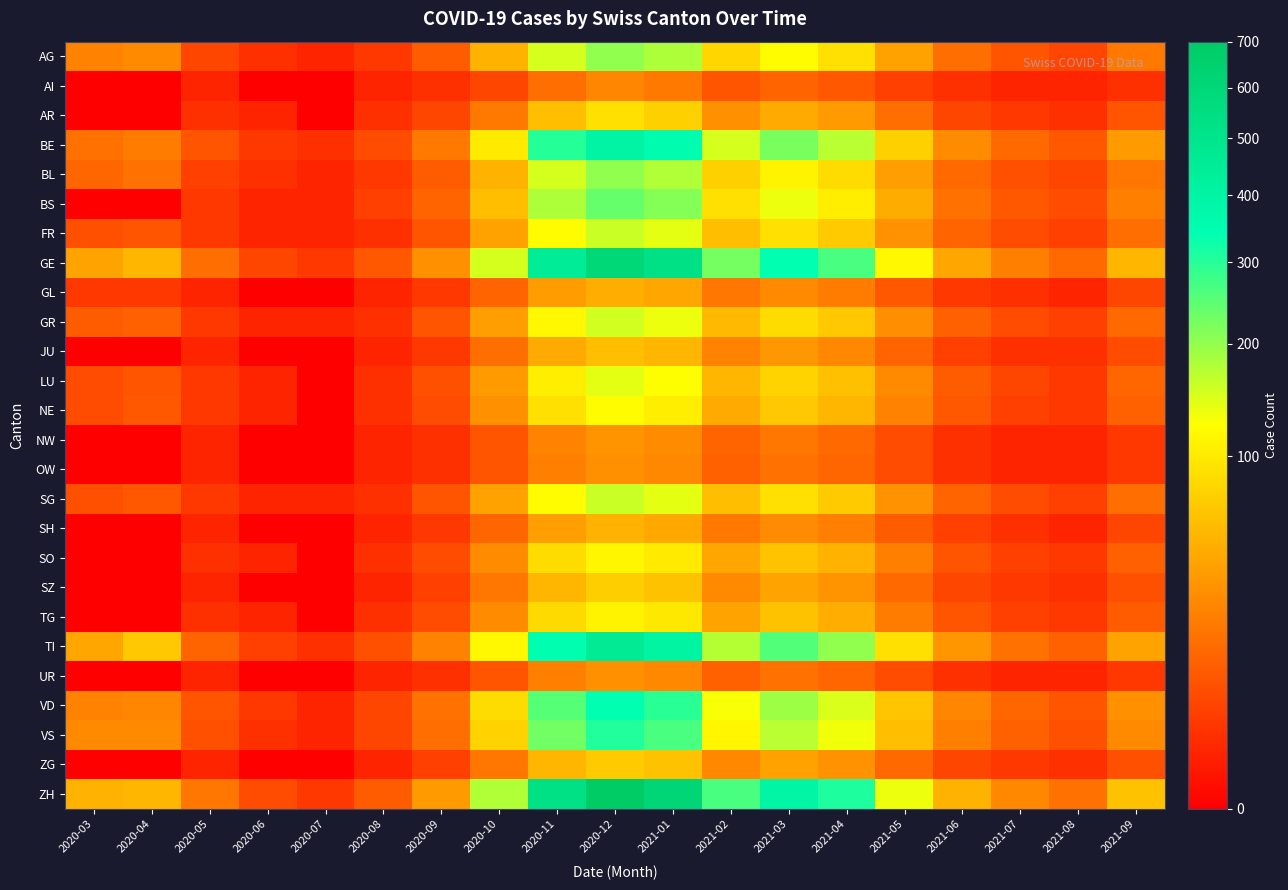

What is the total value across all series at 2021-05?

944